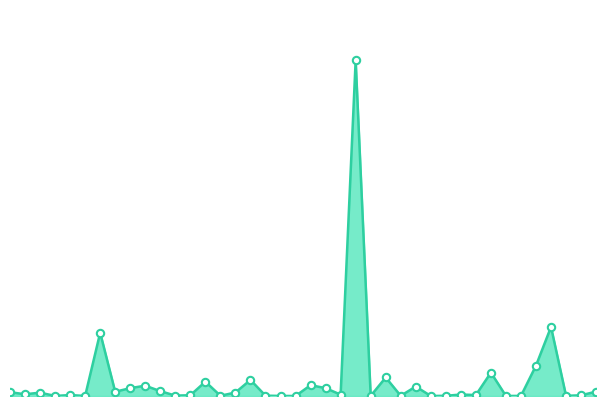

Is this an area chart (filled region under the line)?

Yes